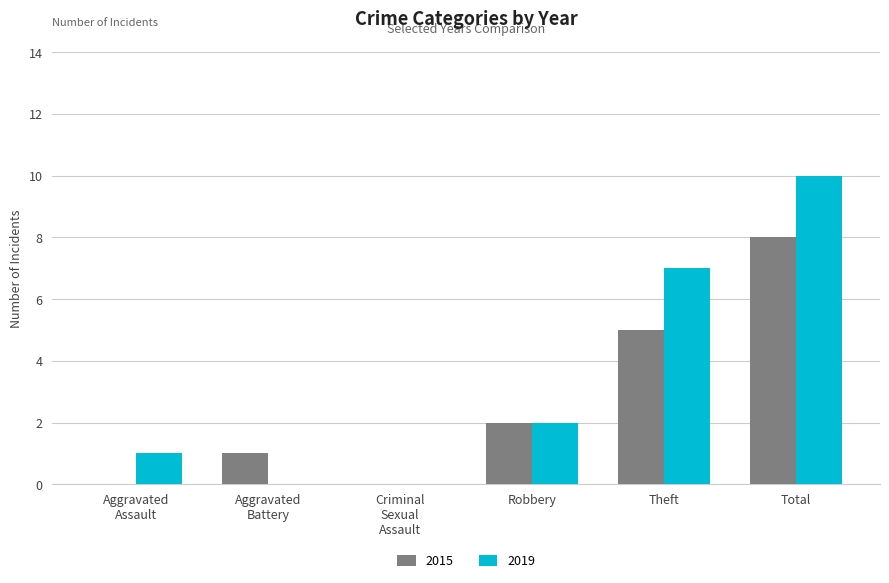

Are the bars grouped side by side (vs. stacked)?

Yes